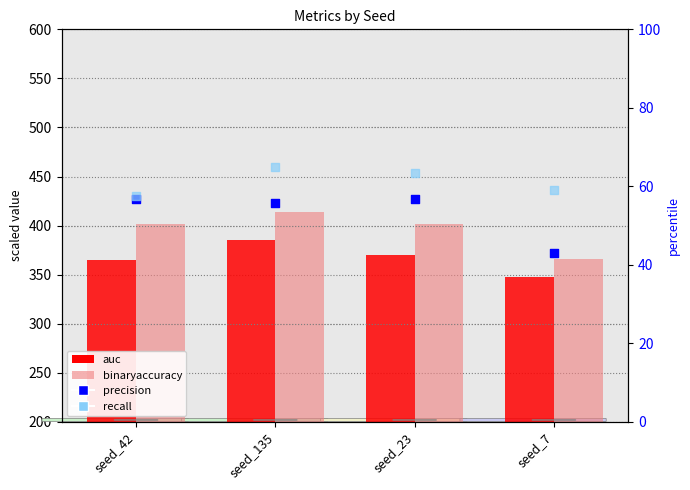

Which series reaches the minimum Y coordinate?

precision